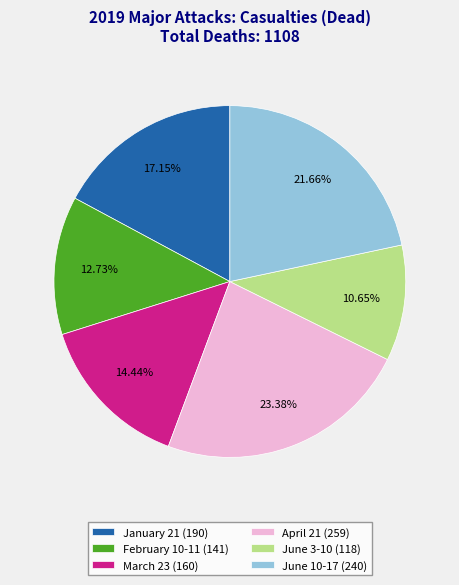

Between June 10-17 and April 21, which is larger?

April 21